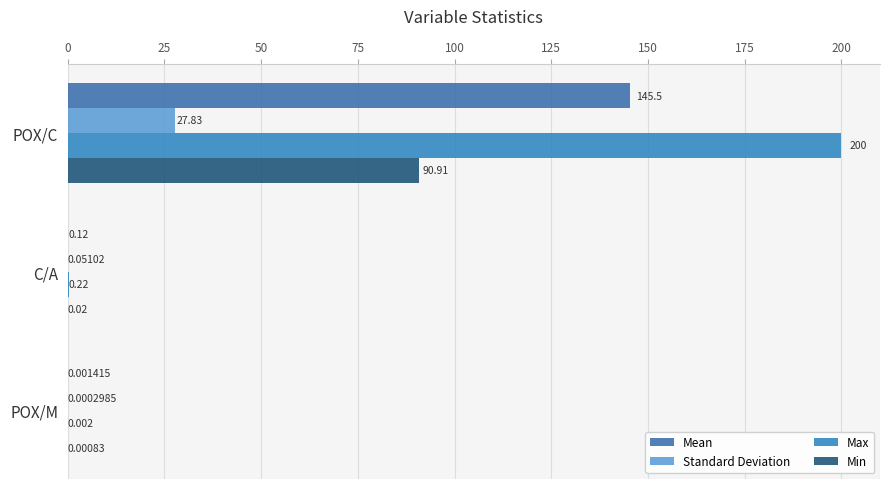

How many categories are shown in the chart?

3